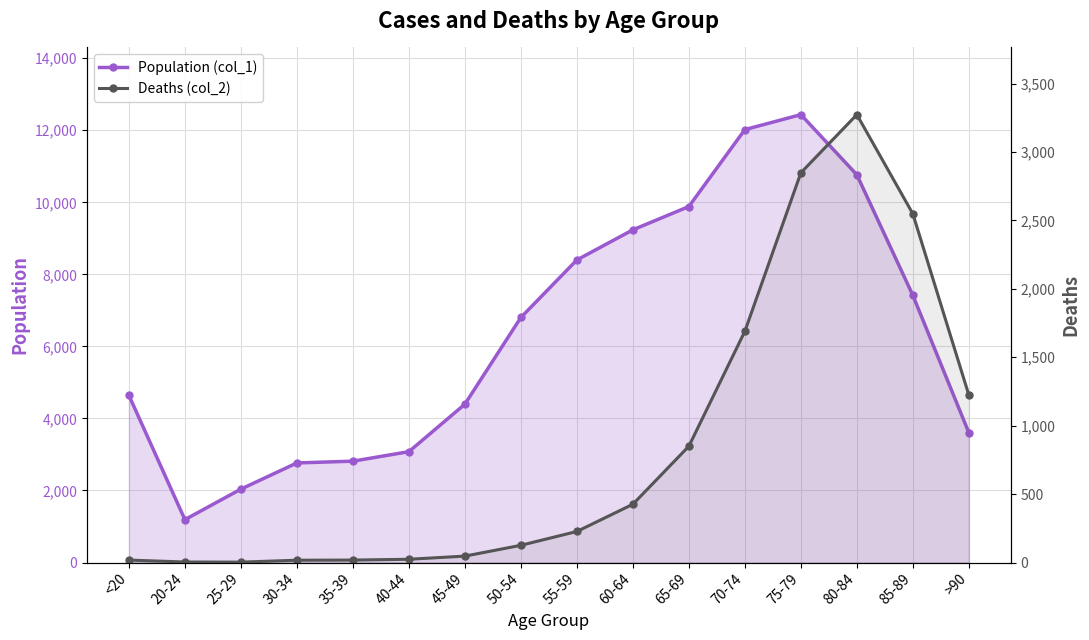

Which series has the widest spread of values?

Population (col_1)